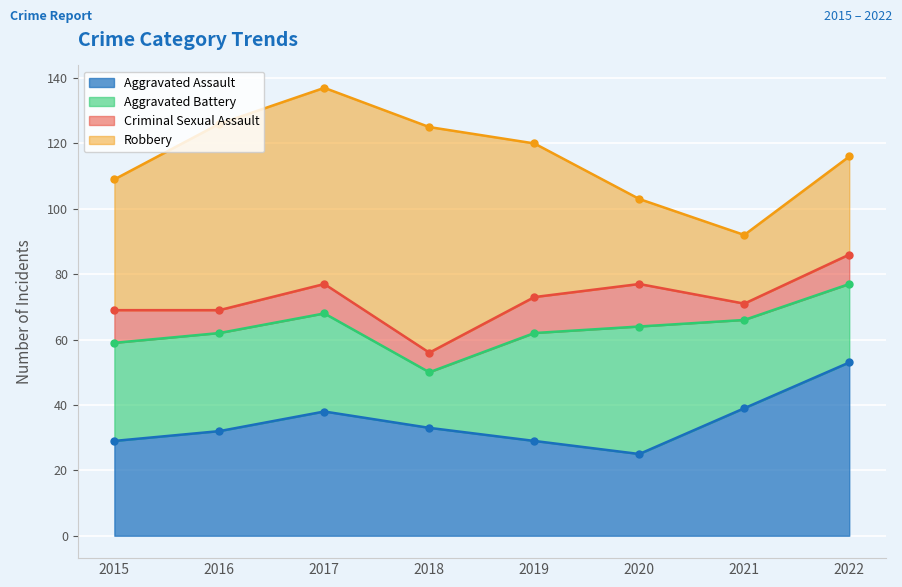

Is it true that Aggravated Assault equals 39 at 2021?

True